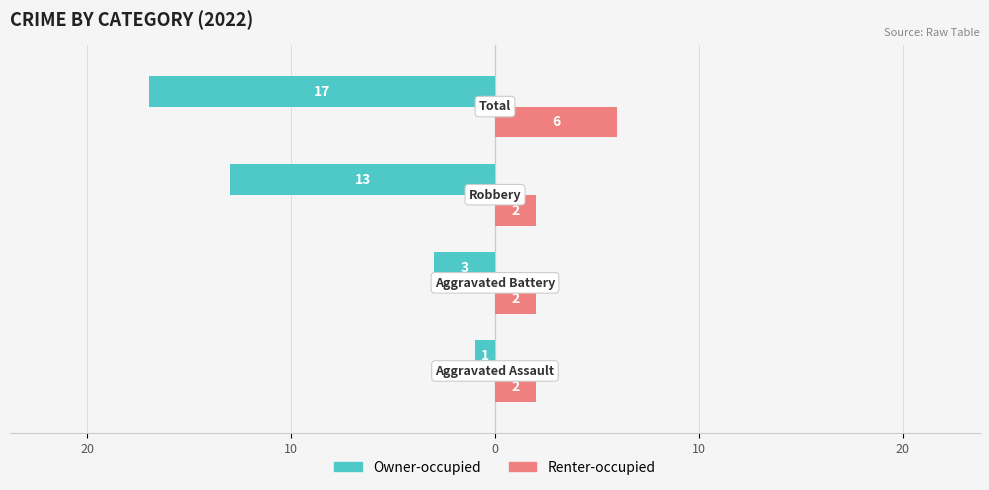

What are all the series names shown in the legend?

Owner-occupied, Renter-occupied